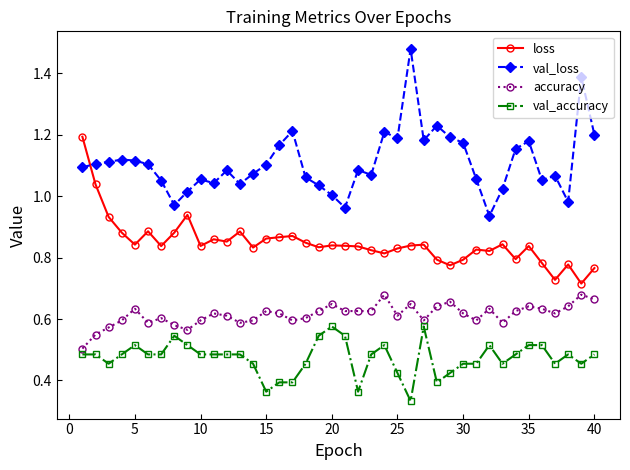

True or false: accuracy has more than 1 points higher than both neighbors.

True